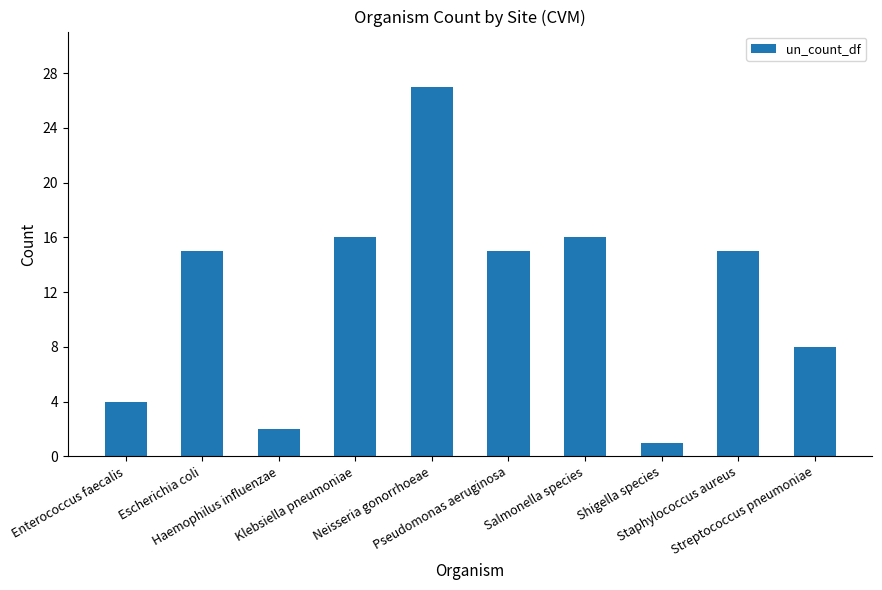

Are the bars grouped side by side (vs. stacked)?

No